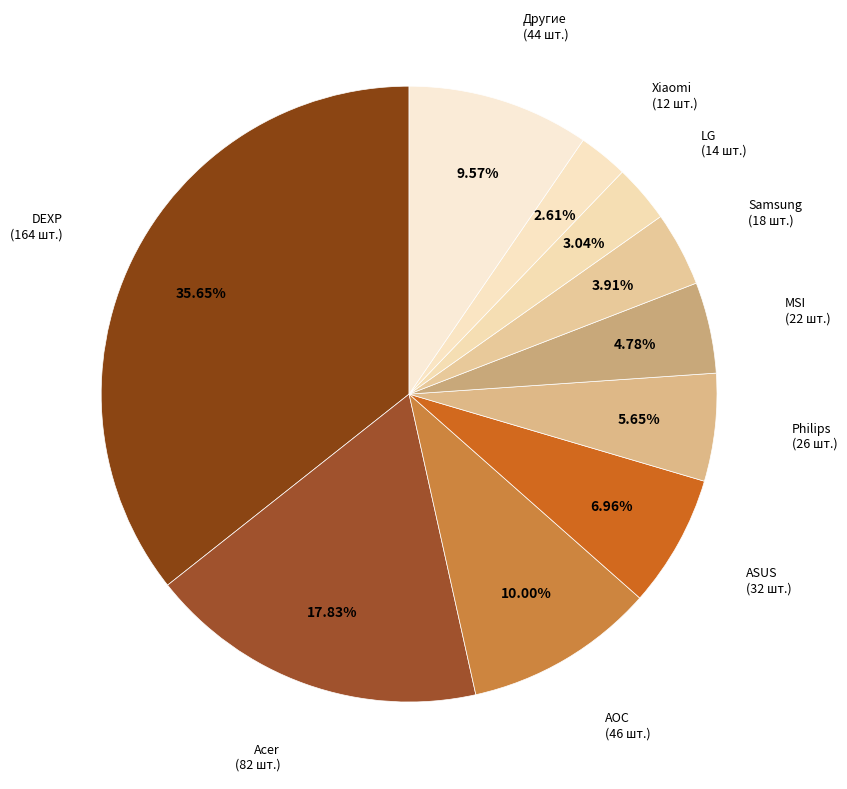

What is the largest slice in the pie chart?

DEXP